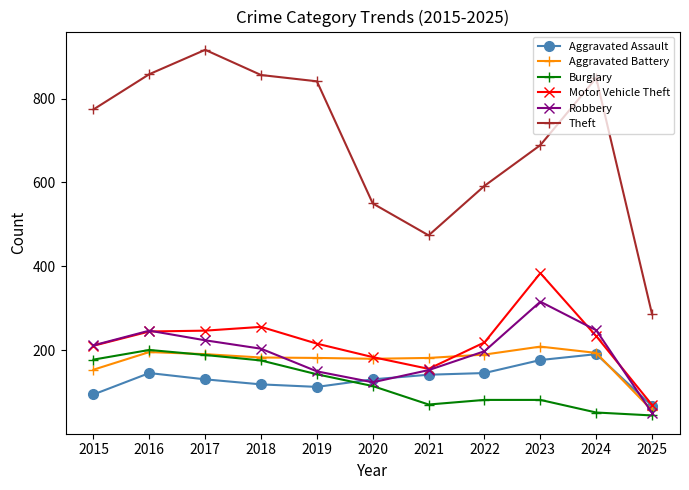

At which label does Motor Vehicle Theft first exceed 219?

2016